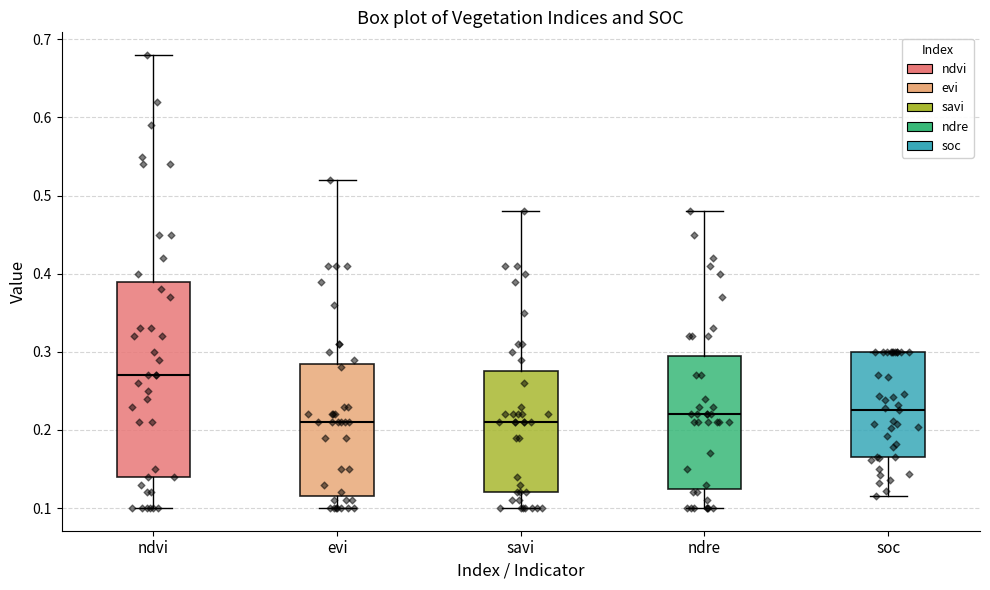

Reading left to right, read every box against the y-axis: the position of its median line, the range the box covers, and the ends of its whiskers. The values are not printed on the chart, so give them approximately, as read against the axis.

ndvi: median 0.27, box 0.14 to 0.39, whiskers 0.10 to 0.68
evi: median 0.21, box 0.12 to 0.29, whiskers 0.10 to 0.52
savi: median 0.21, box 0.12 to 0.28, whiskers 0.10 to 0.48
ndre: median 0.22, box 0.13 to 0.30, whiskers 0.10 to 0.48
soc: median 0.23, box 0.17 to 0.30, whiskers 0.12 to 0.30